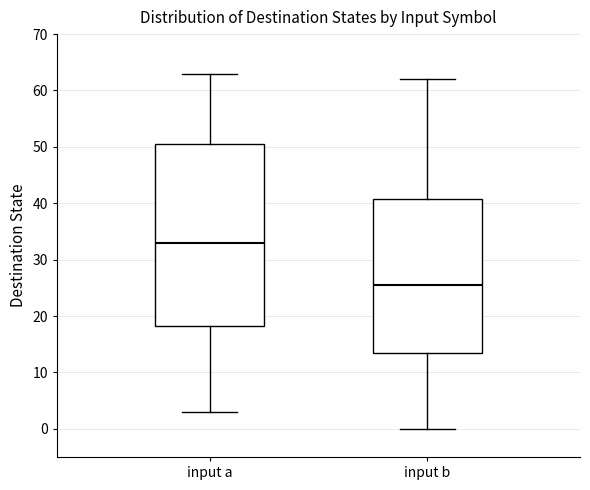

Which box's median line is the highest?

input a